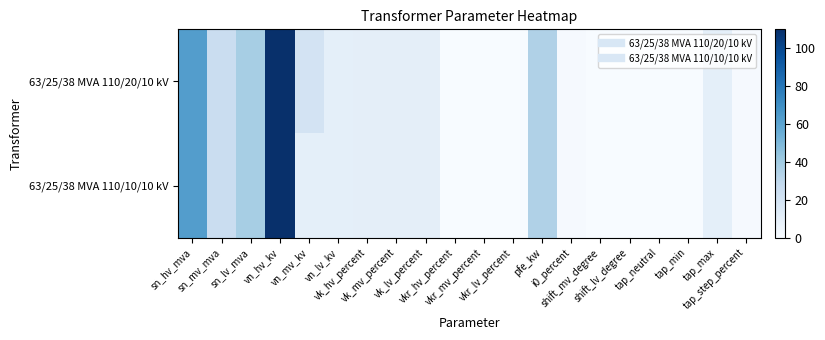

Which has a higher value, shift_mv_degree or vn_lv_kv?

vn_lv_kv